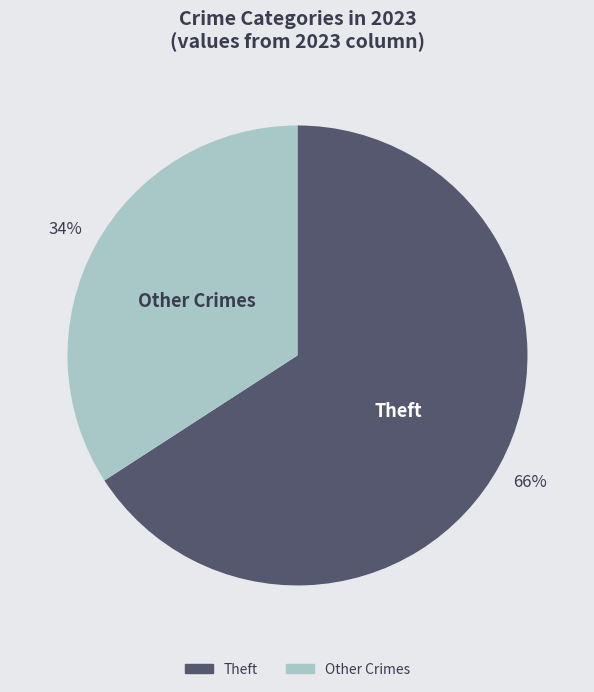

To the nearest percent, what is the difference between the largest and smallest slice percentages?

32%